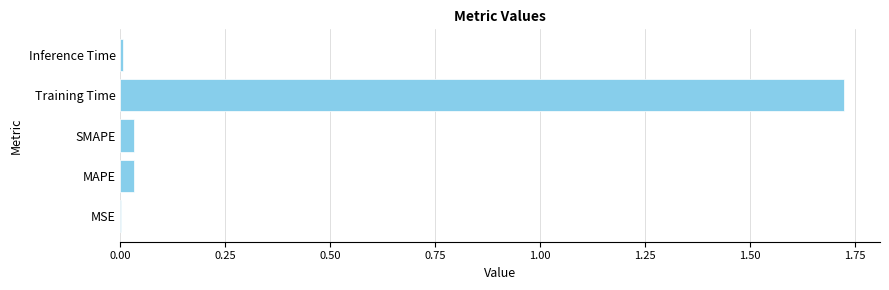

True or false: the data shows 0.8 at Training Time.

False